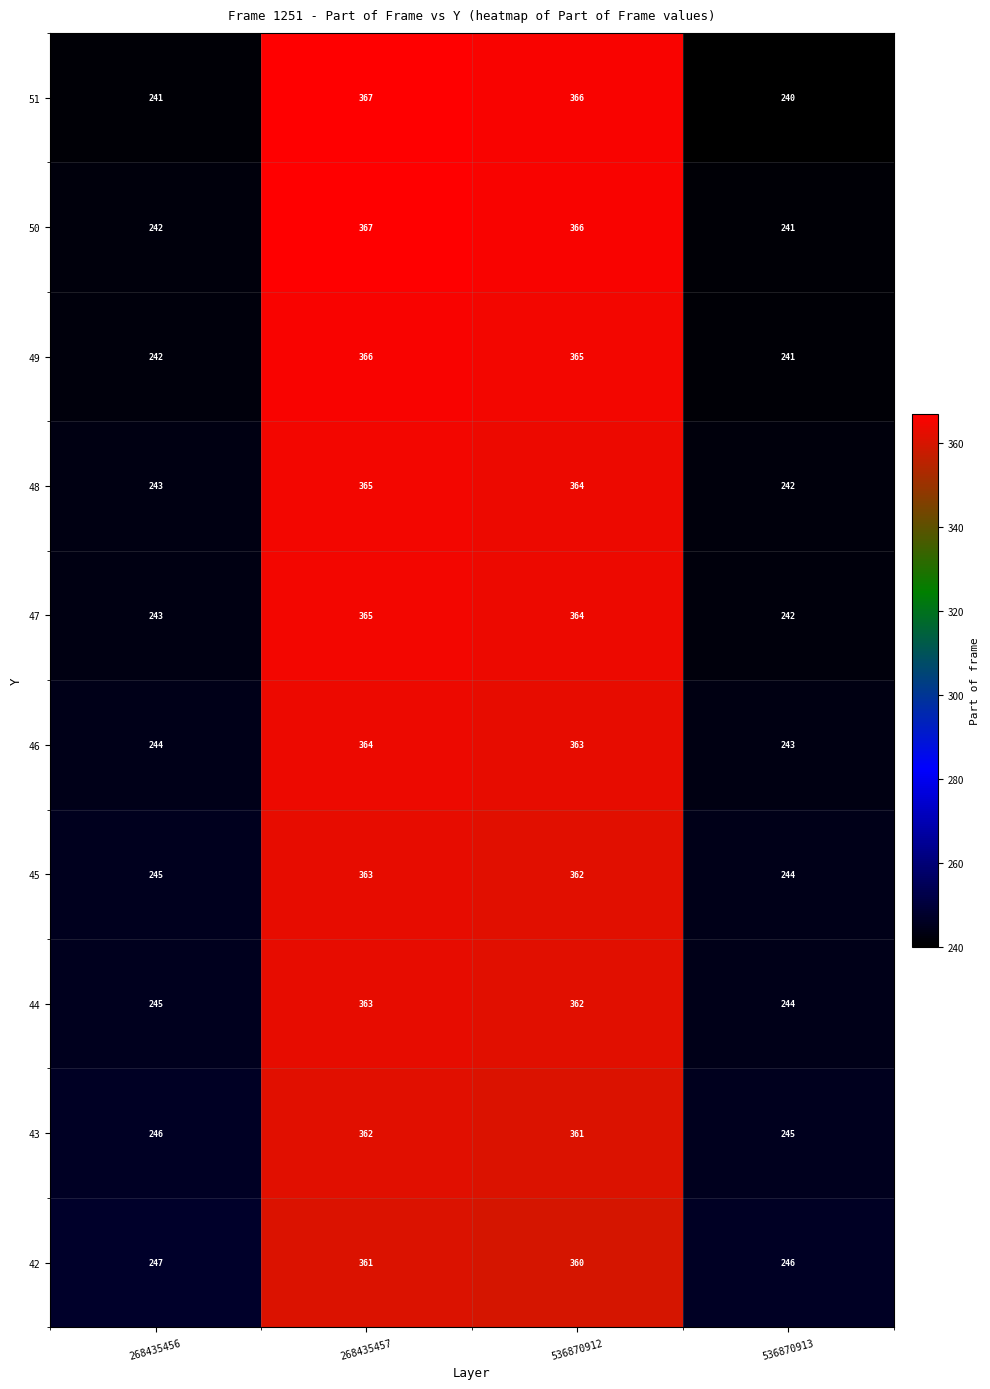

How many distinct data groups are displayed?

10